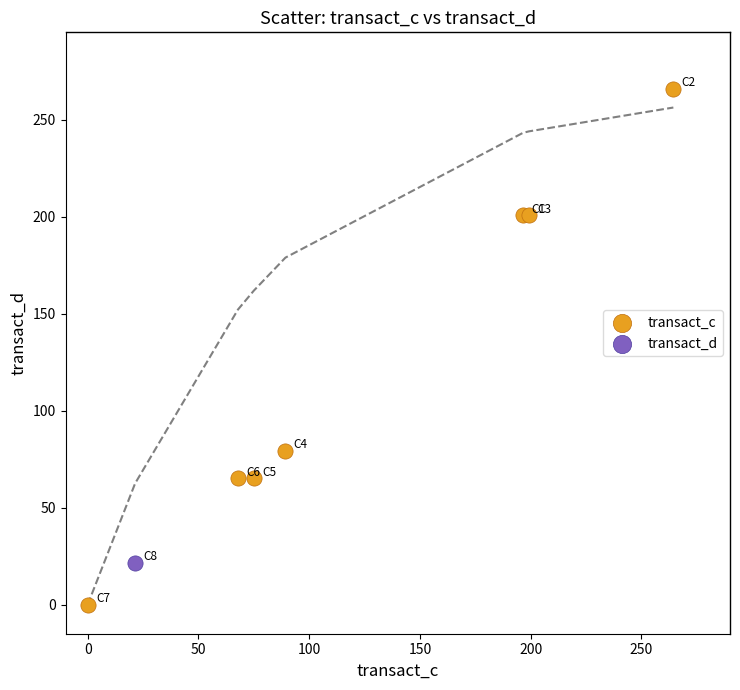

What are all the series names shown in the legend?

transact_c, transact_d